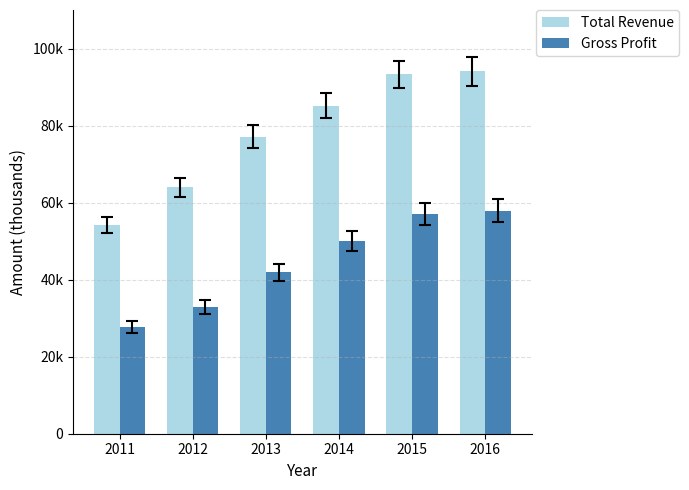

Is the value of Total Revenue at 2015 greater than the value of Gross Profit at 2016?

Yes